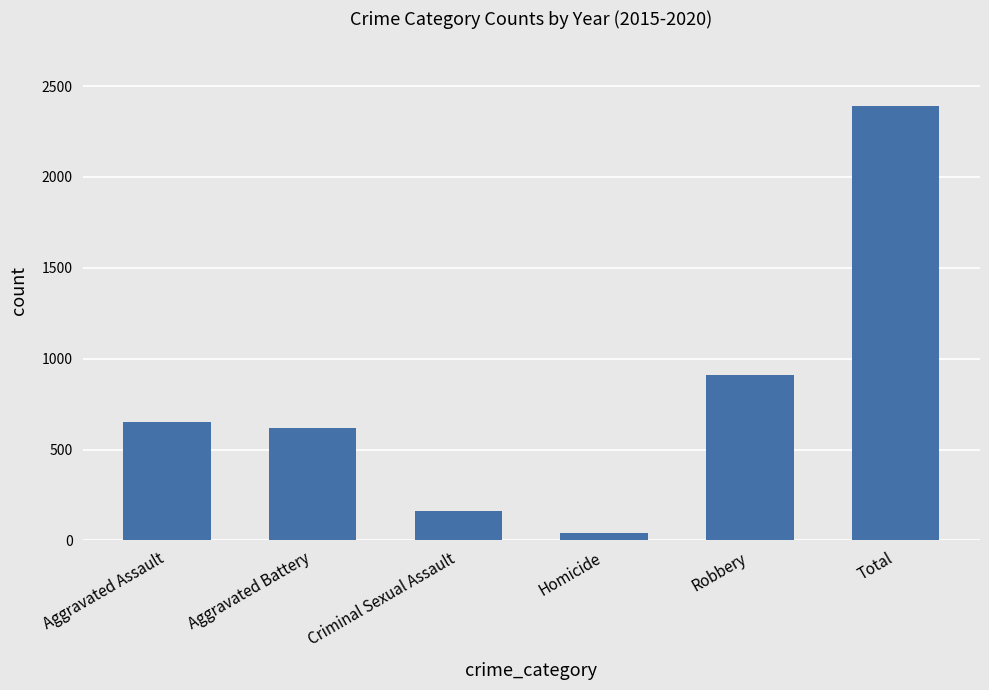

The chart shows a value of 41 at Homicide. True or false?

True